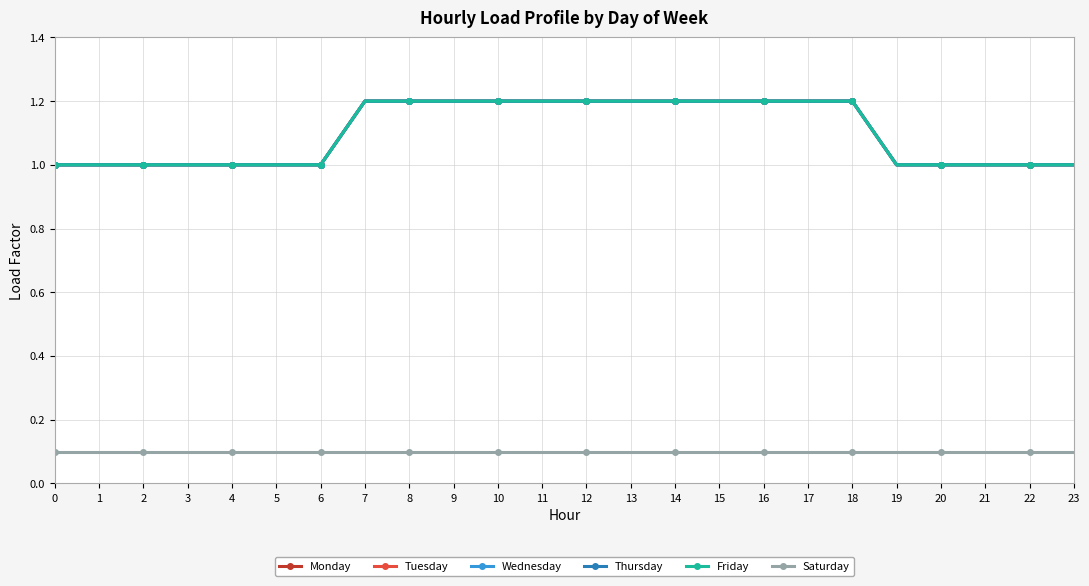

Does the chart have visible grid lines?

Yes